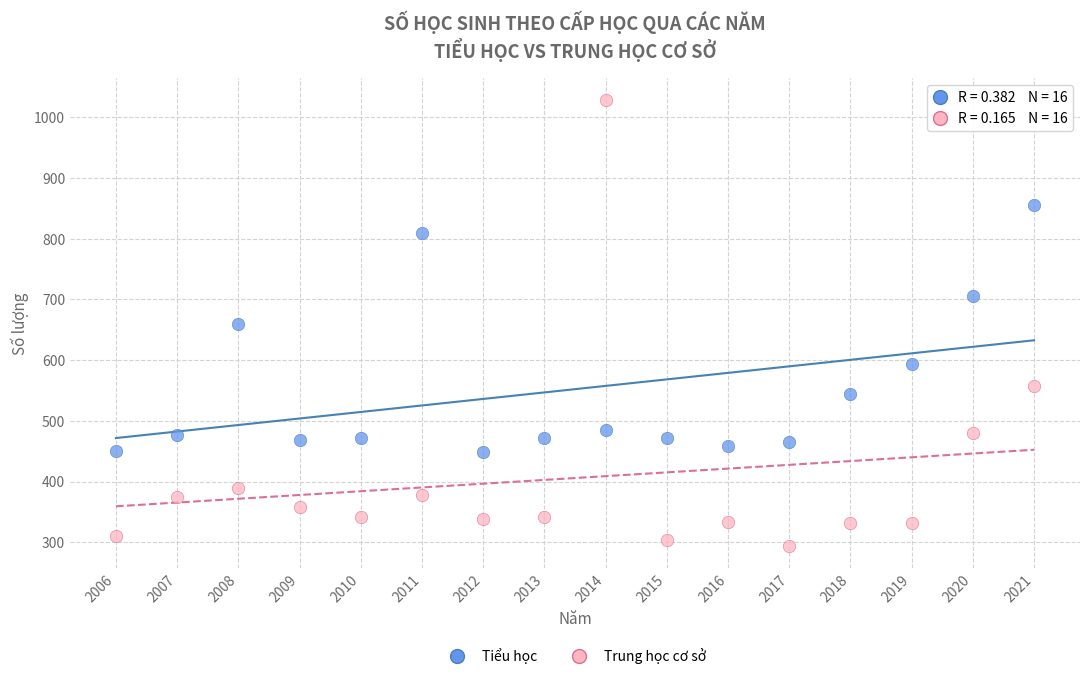

Across all data points, what is the range of X values (max minus min)?

15